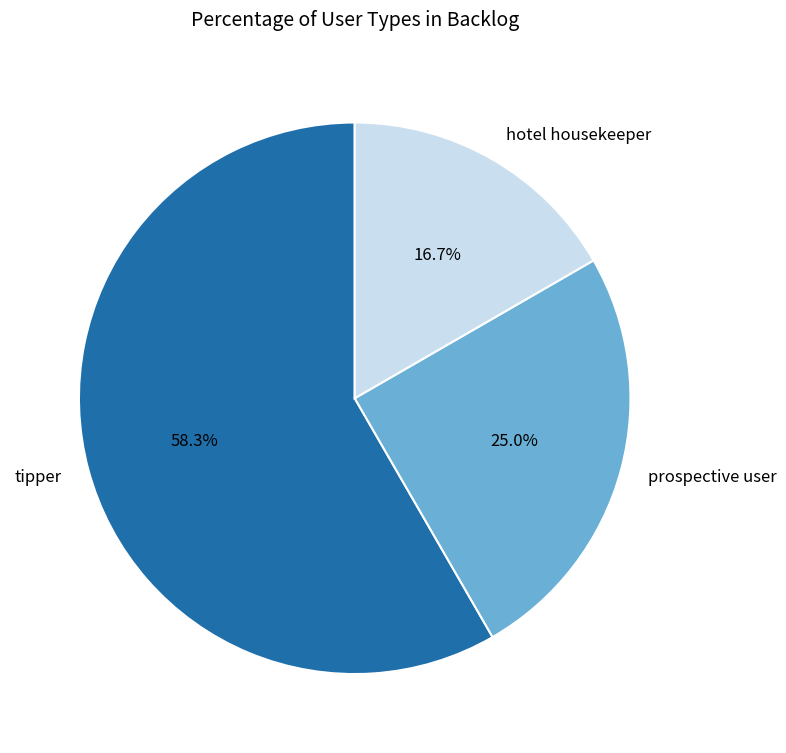

Combined, do tipper and prospective user account for over 50%?

Yes